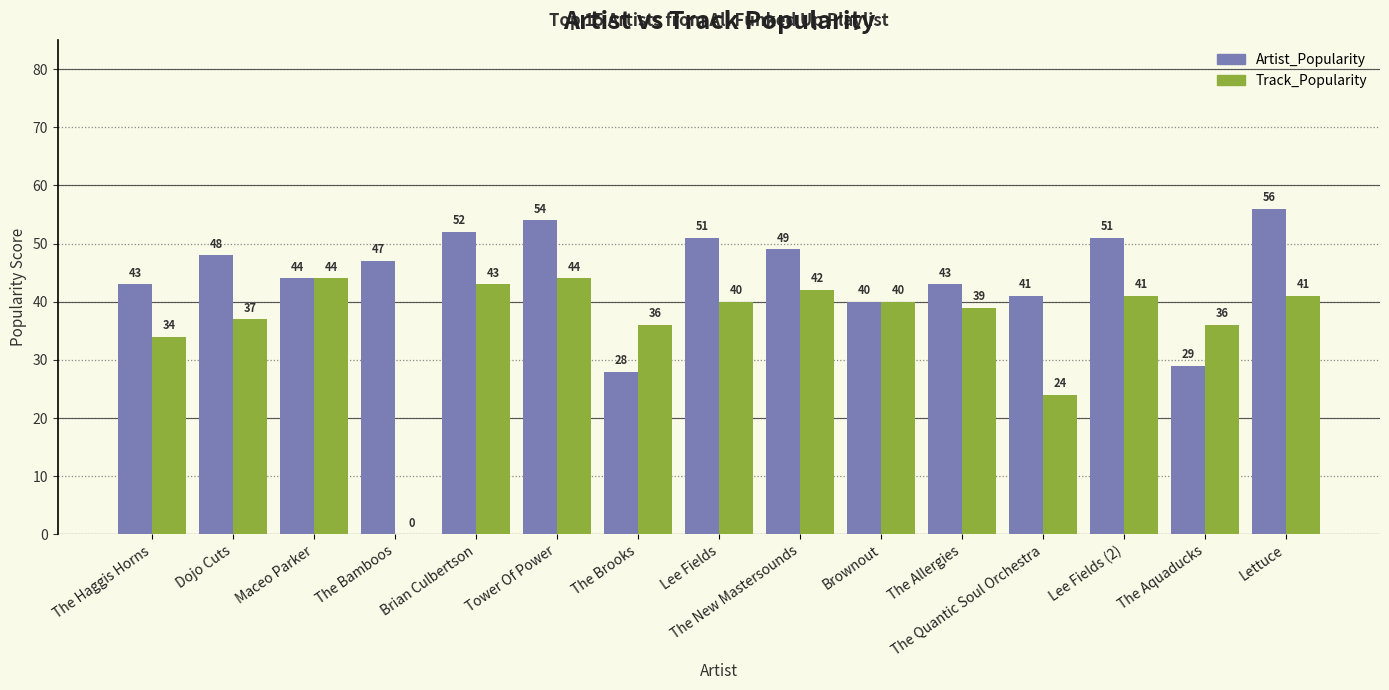

What is the maximum value for Track_Popularity?

44